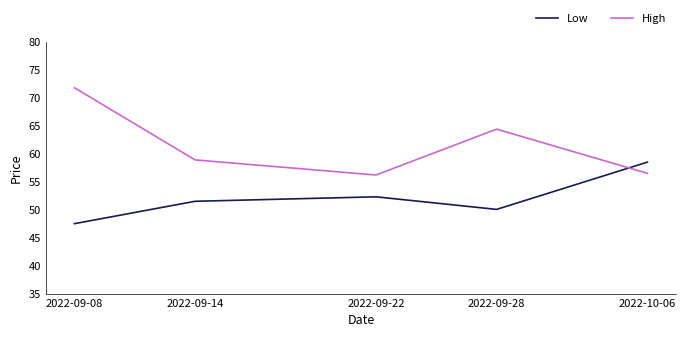

At which category does the chart reach its peak across all series?

2022-09-08